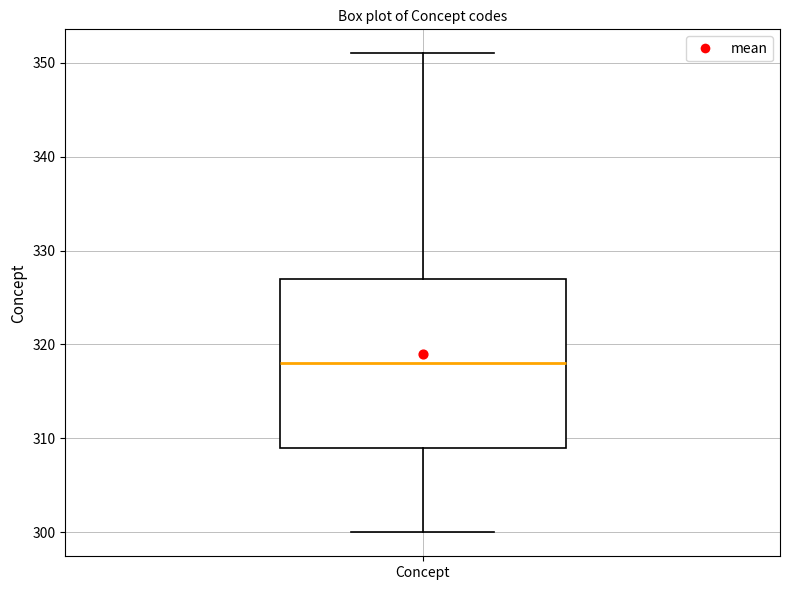

Transcribe this box plot: give where the median line is, the range the box spans, and where the two whiskers end, as read against the y-axis. The values are not printed on the chart, so give them approximately, as read against the axis.

median 318, box 309 to 327, whiskers 300 to 351